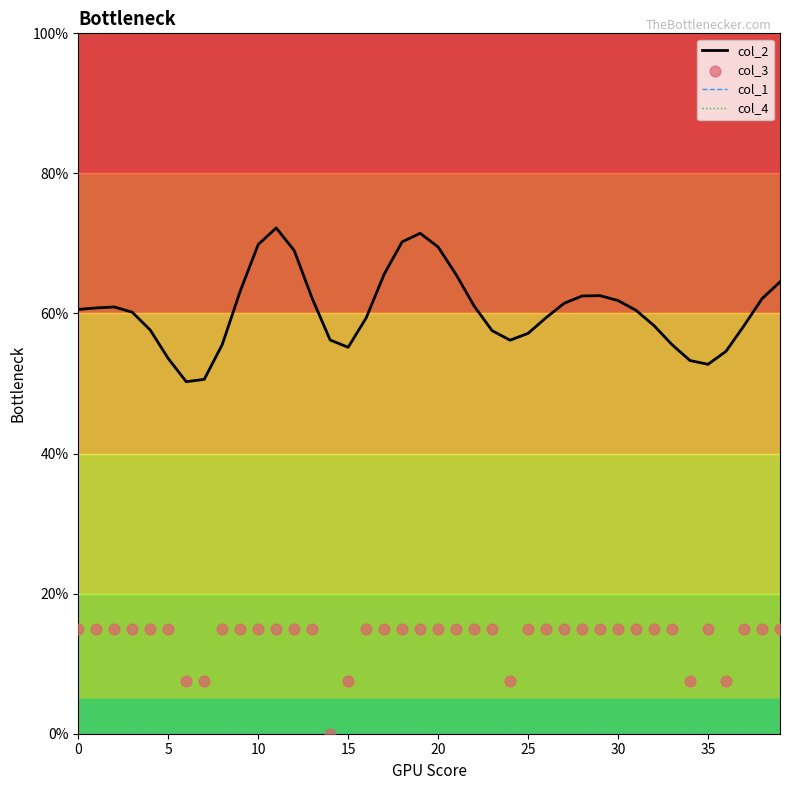

What is the total value across all series at 20?

72.6